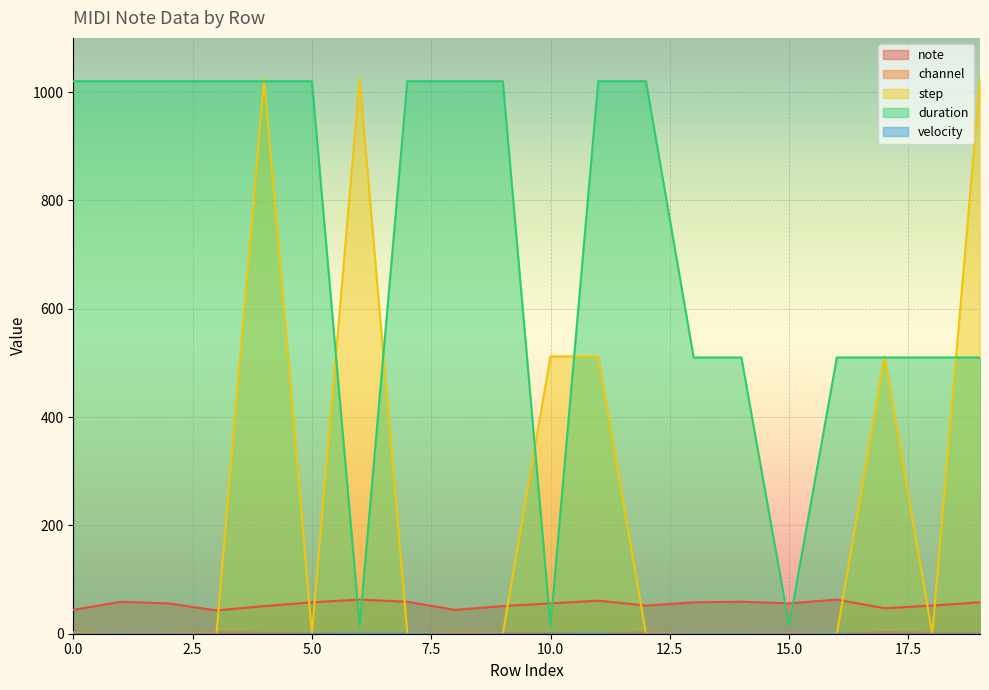

How many interior local valleys does the step series have?

2